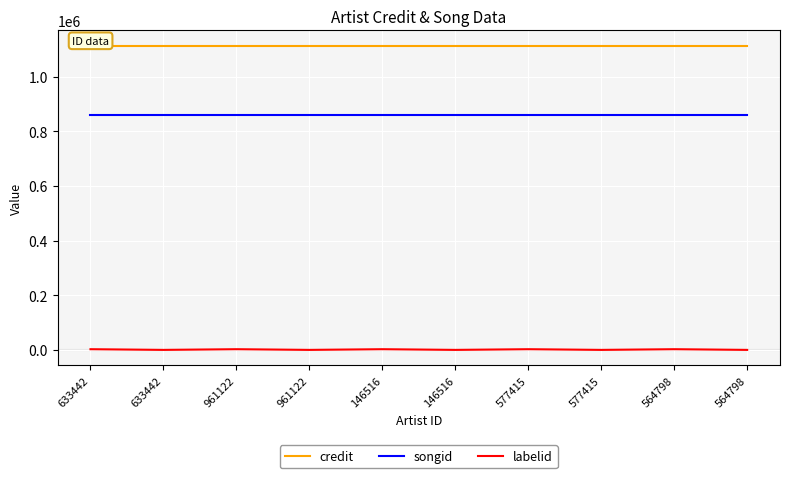

Reading right to left, list all the values displayed in this chart.

credit: 1113009	1113009	1113009	1113009	1113009	1113009	1113009	1113009	1113009	1113009
songid: 859169	859169	859169	859169	859169	859169	859169	859169	859169	859169
labelid: -1	2519	-1	2519	-1	2519	-1	2519	-1	2519